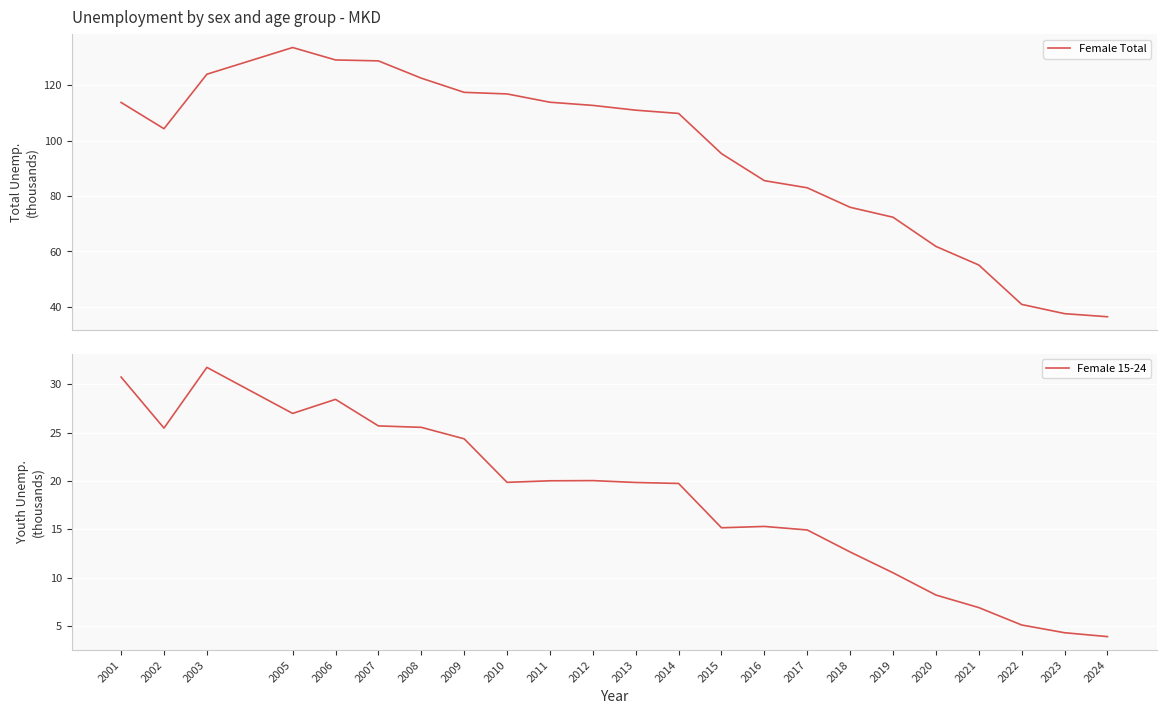

How many series are shown in this chart?

2